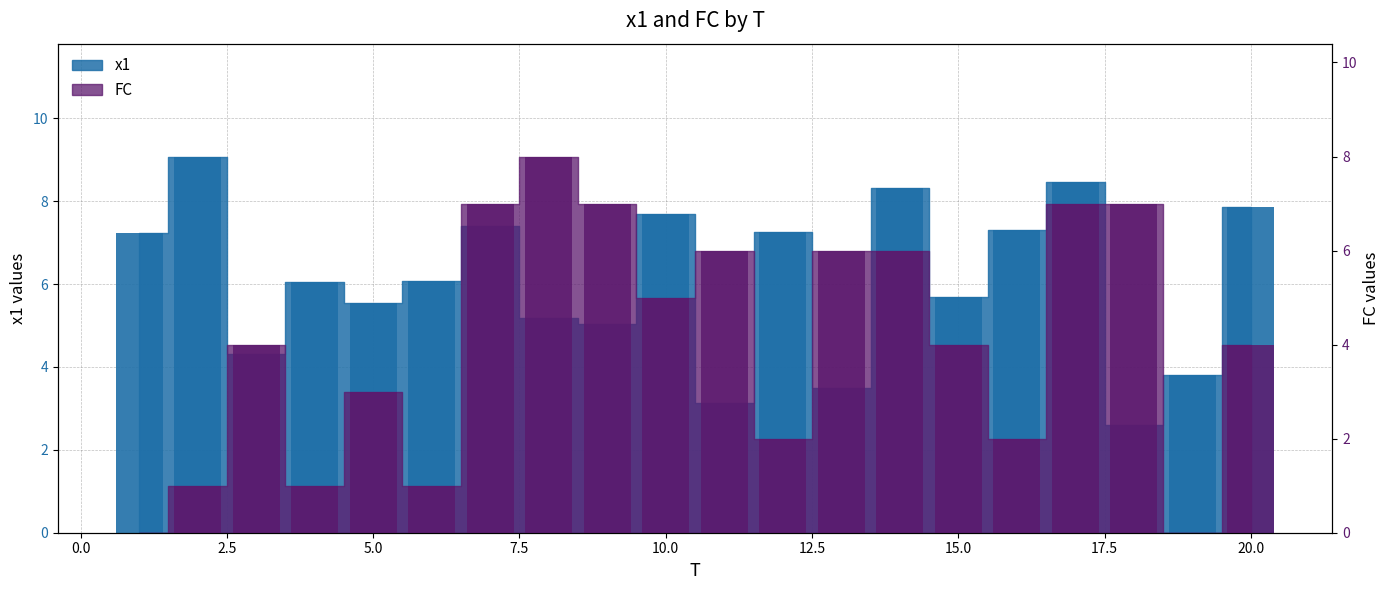

What is the difference between the maximum and minimum values in the FC series?

8.0